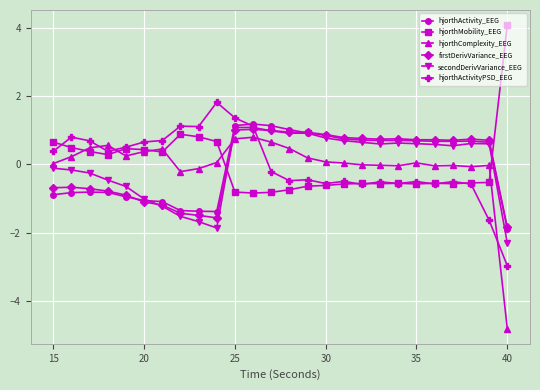

What is the minimum value shown in the chart?

-4.8